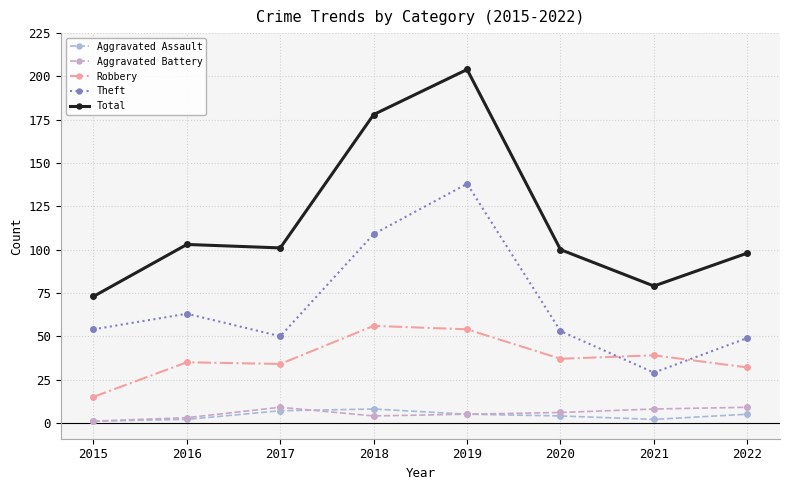

Is the value of Aggravated Battery at 2022 greater than the value of Theft at 2019?

No